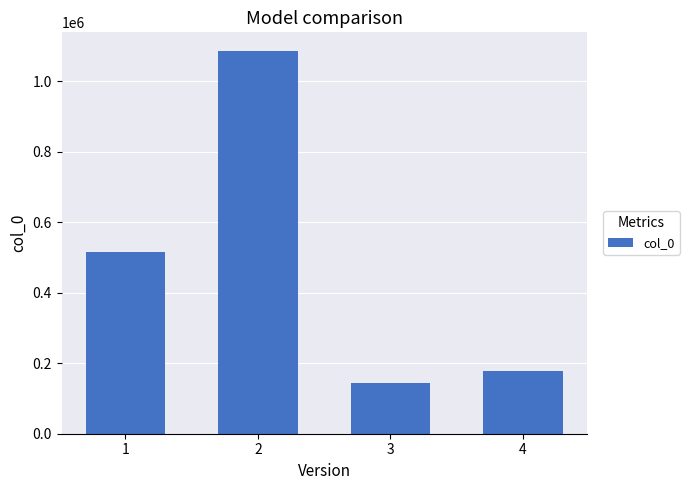

Between 2 and 3, which is larger?

2